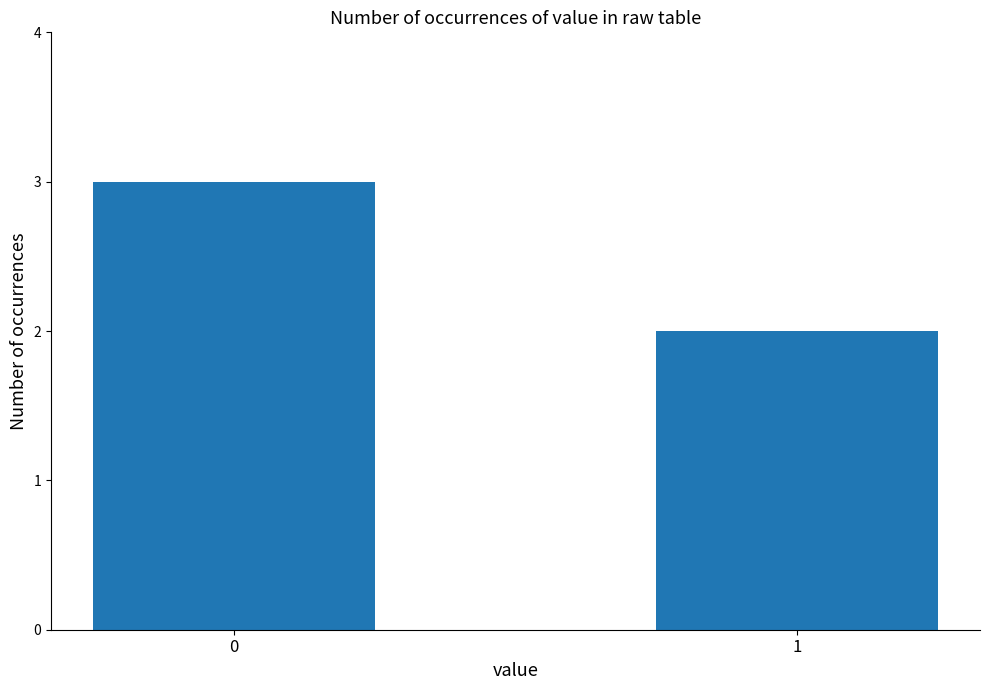

What is the value of the 1st bar from the left?

3